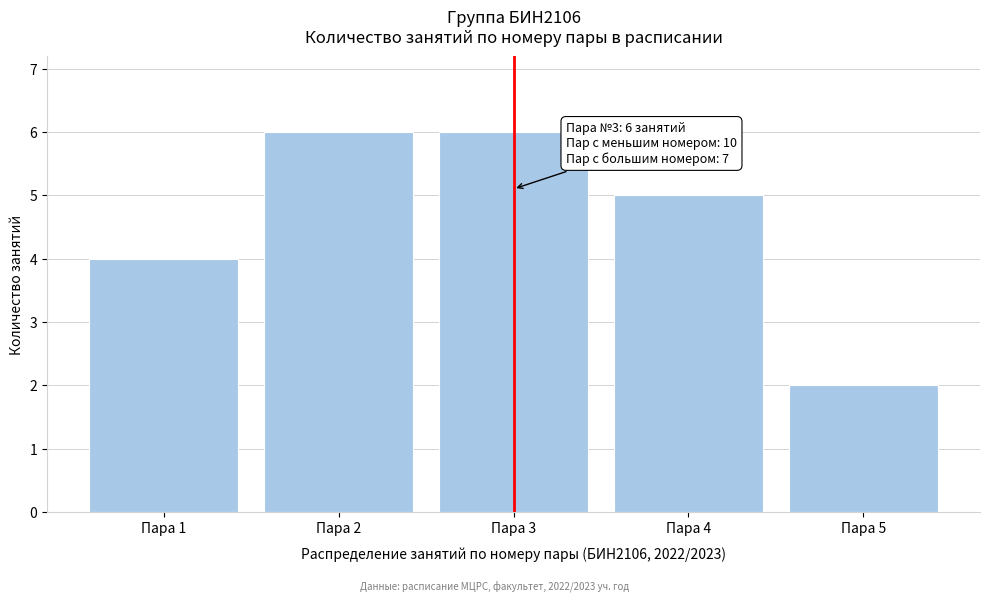

Reading left to right, list all the values displayed in this chart.

Пара 1=4	Пара 2=6	Пара 3=6	Пара 4=5	Пара 5=2